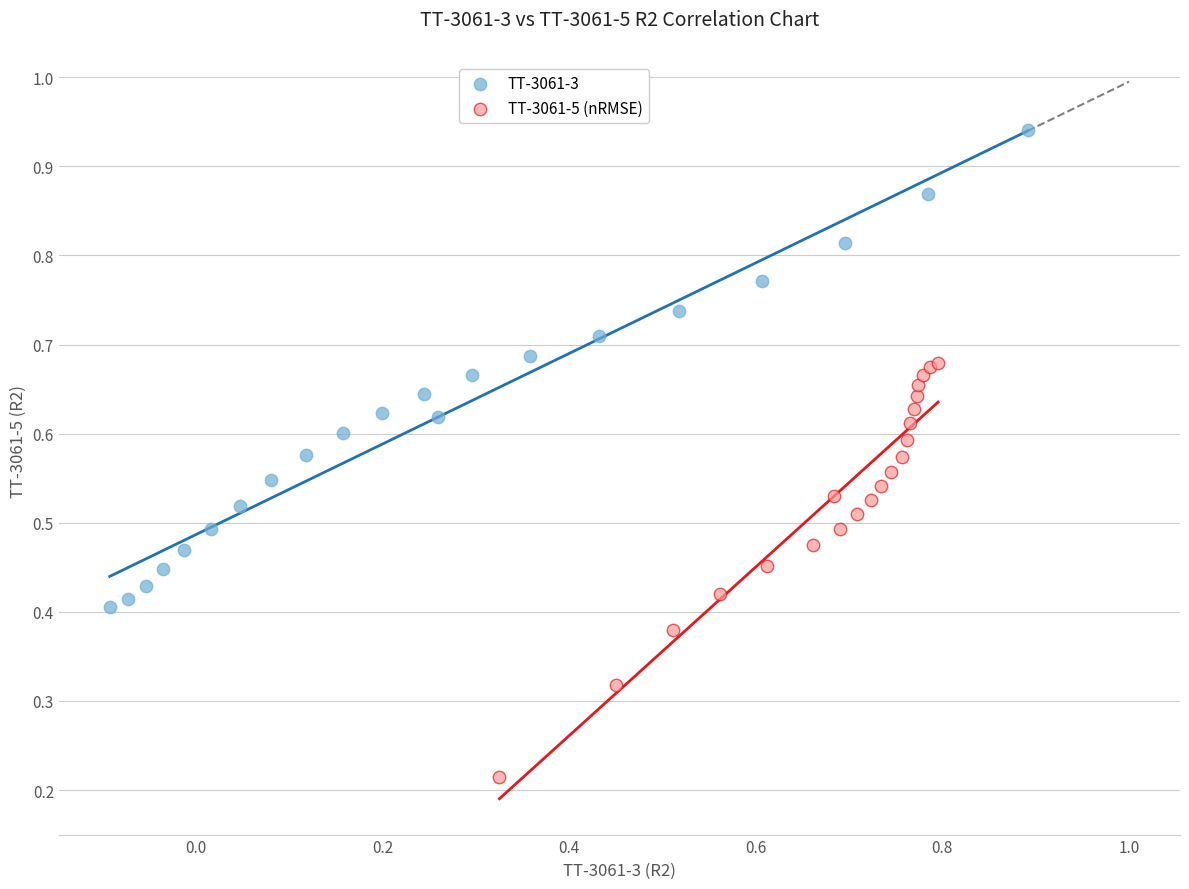

Which series has the largest Y range (max minus min)?

TT-3061-3